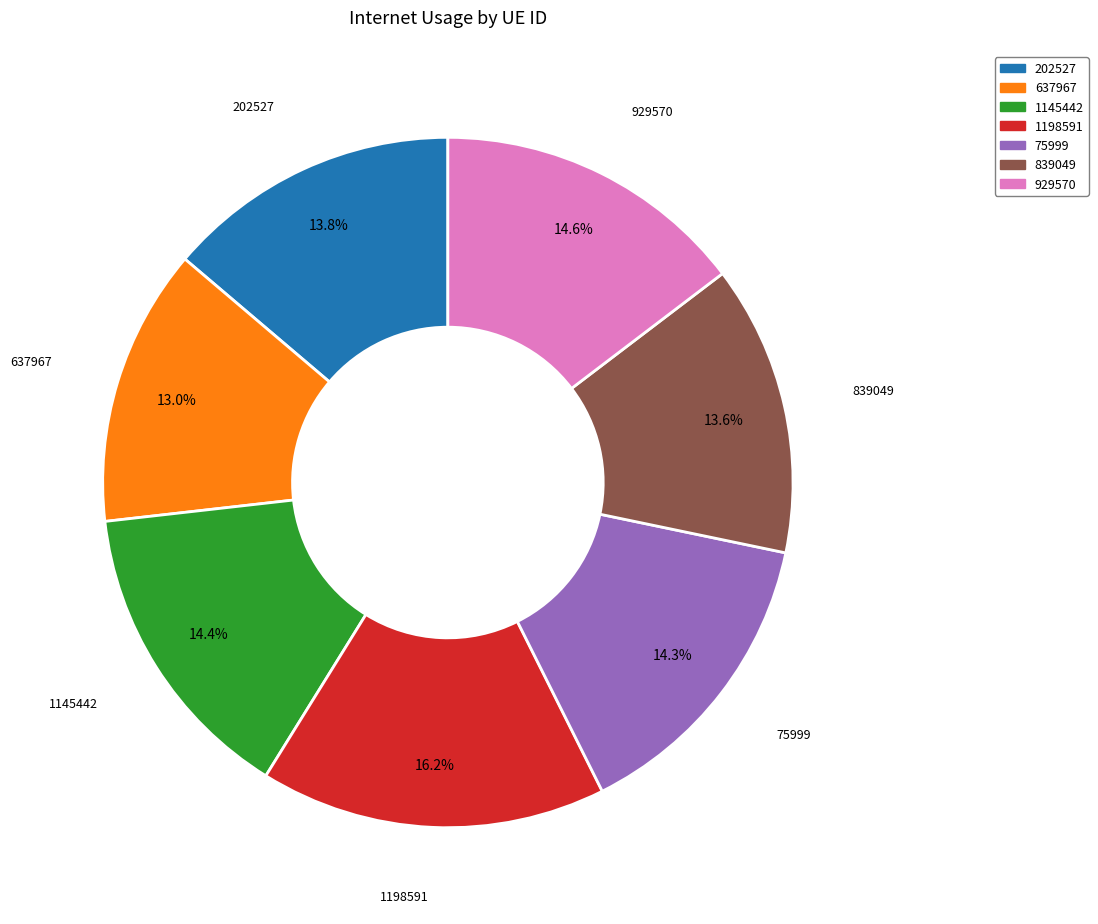

To the nearest percent, what portion does 1145442 represent?

14%